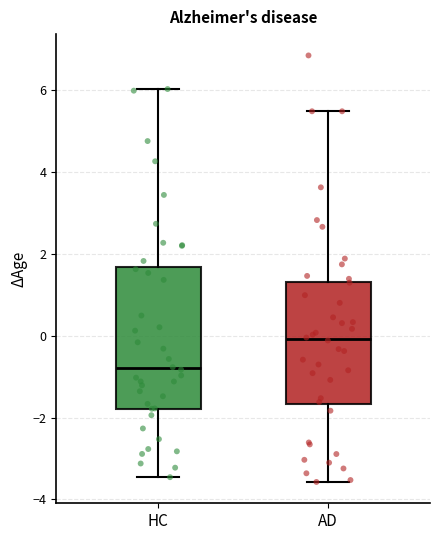

Reading left to right, read every box against the y-axis: the position of its median line, the range the box covers, and the ends of its whiskers. The values are not printed on the chart, so give them approximately, as read against the axis.

HC: median -0.8, box -1.8 to 1.6, whiskers -3.4 to 6.0
AD: median 0.0, box -1.6 to 1.4, whiskers -3.6 to 5.4